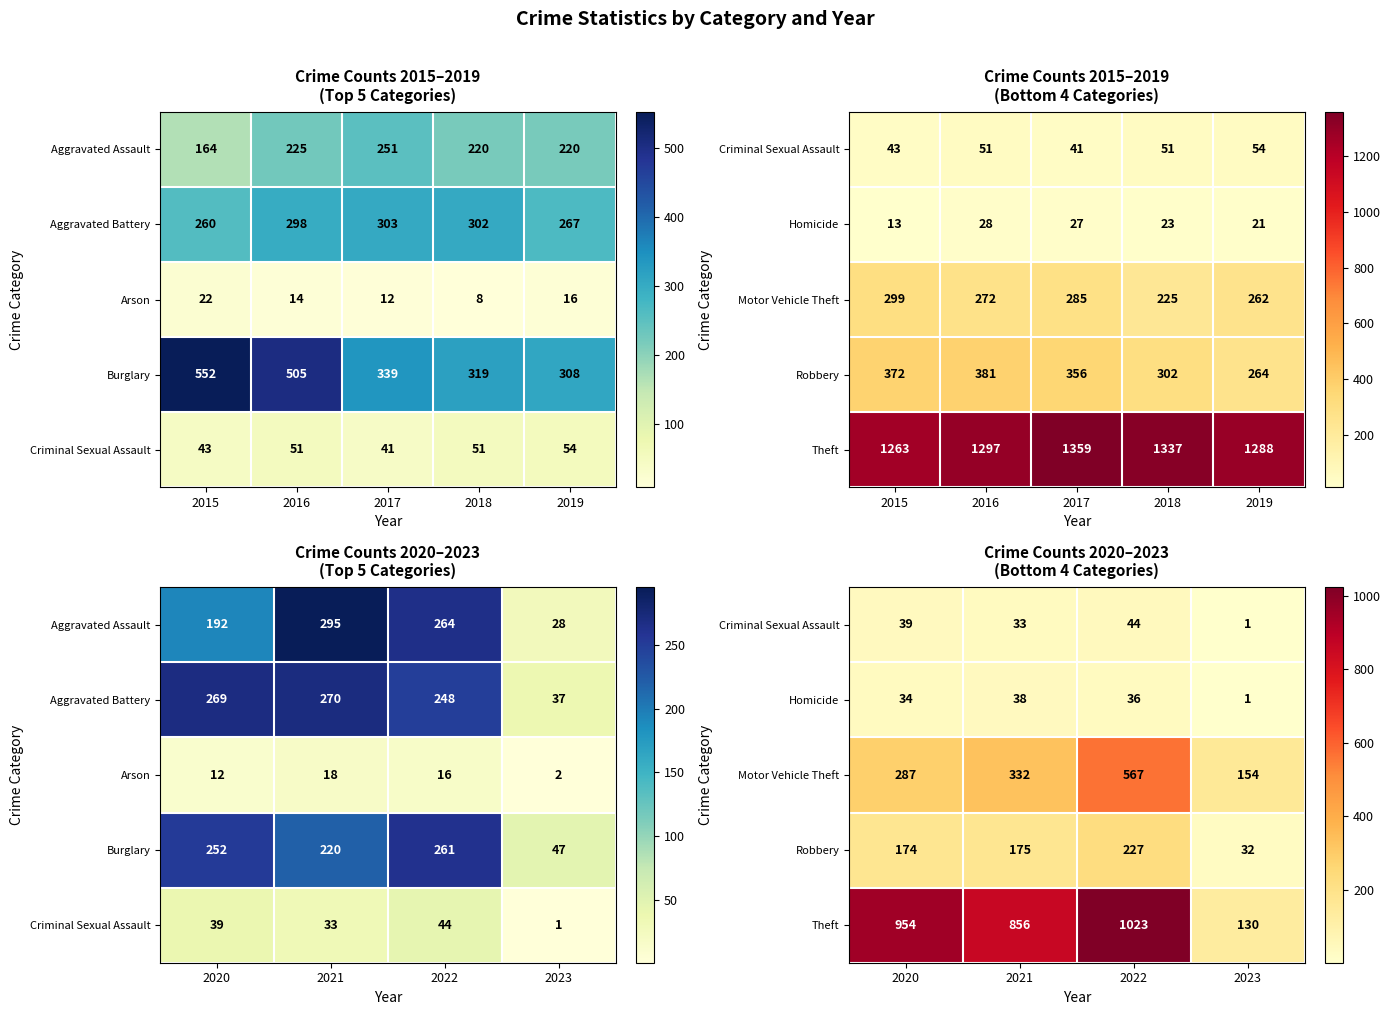

How many data points in Theft are less than 954?

2